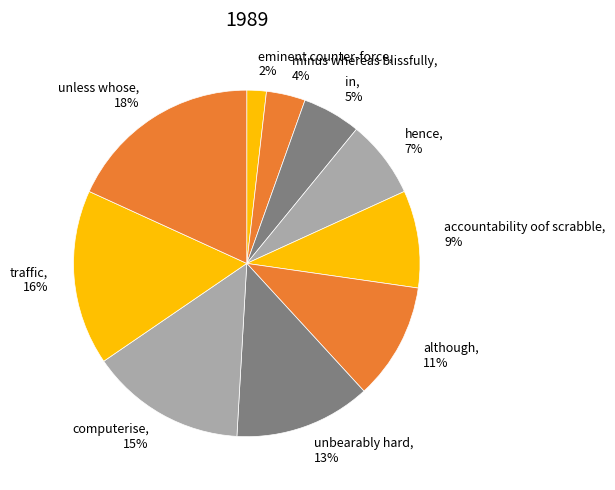

Which has a higher value, unbearably hard, 13% or unless whose, 18%?

unless whose, 18%